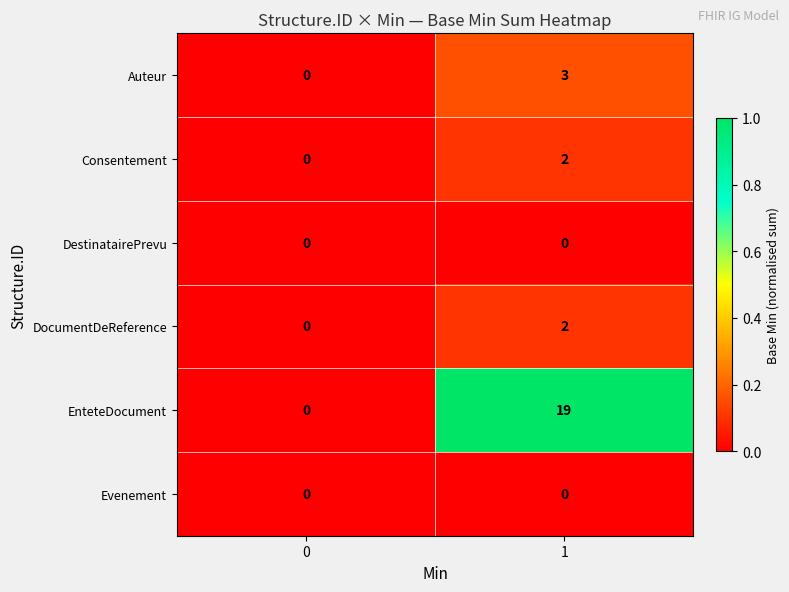

Count the number of data series in this chart.

6